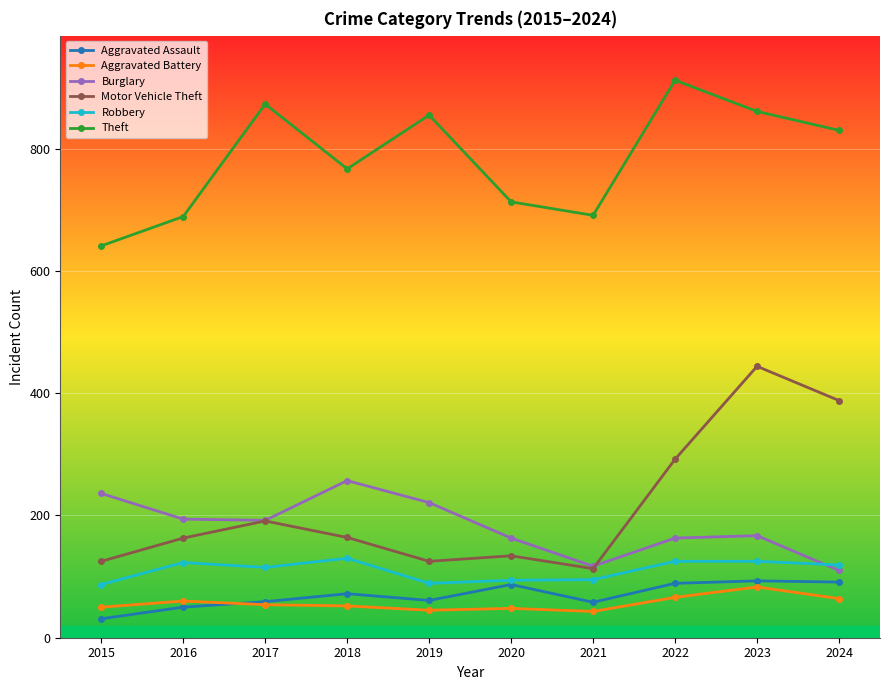

What is the approximate value of Aggravated Assault at 2018, to the nearest 5?

70